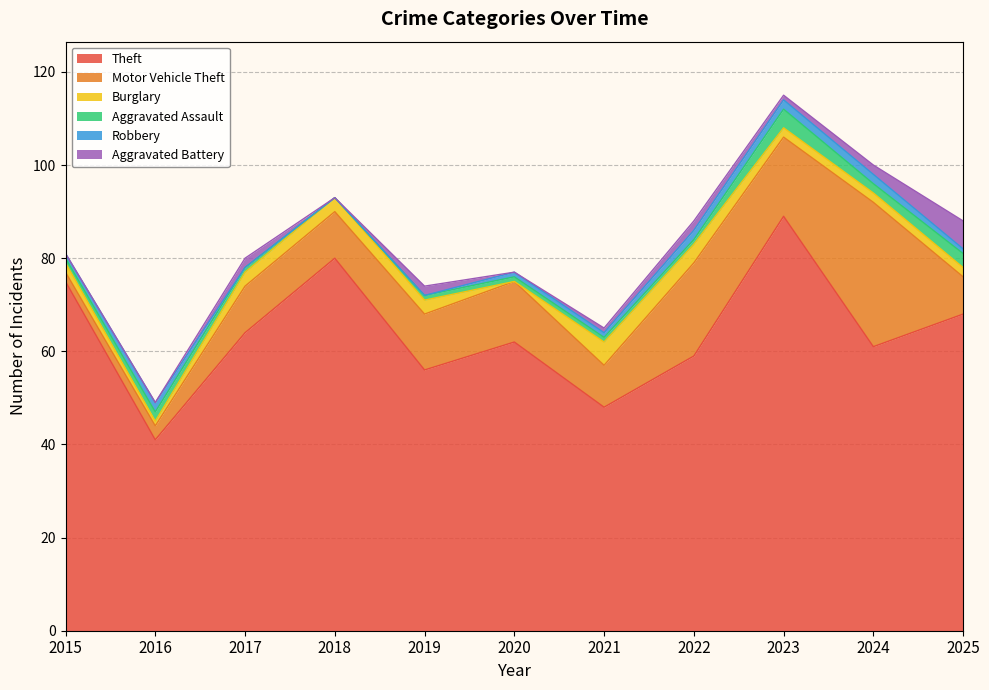

What are all the series names shown in the legend?

Theft, Motor Vehicle Theft, Burglary, Aggravated Assault, Robbery, Aggravated Battery